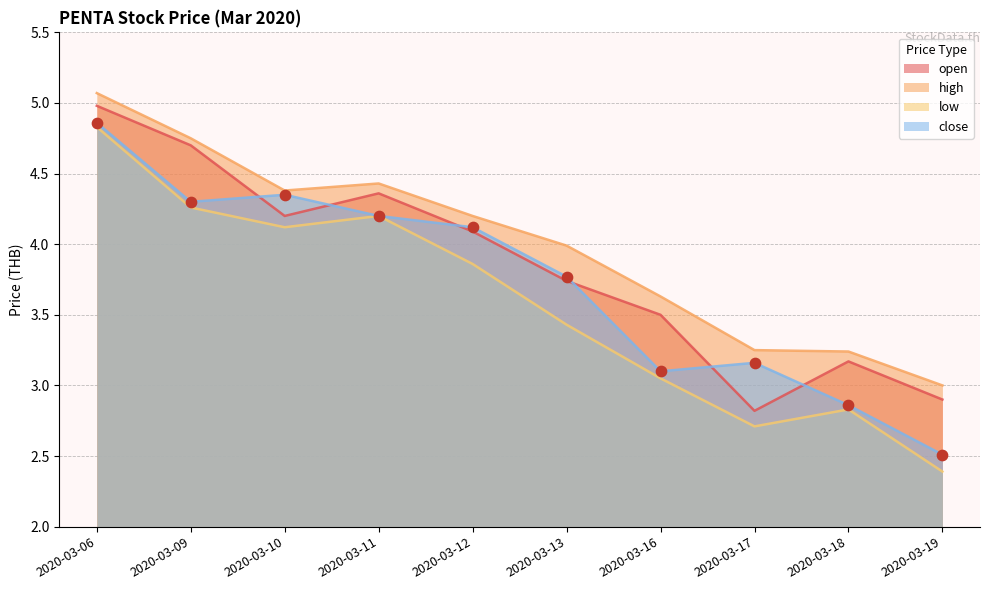

Which series reaches the minimum Y coordinate?

low